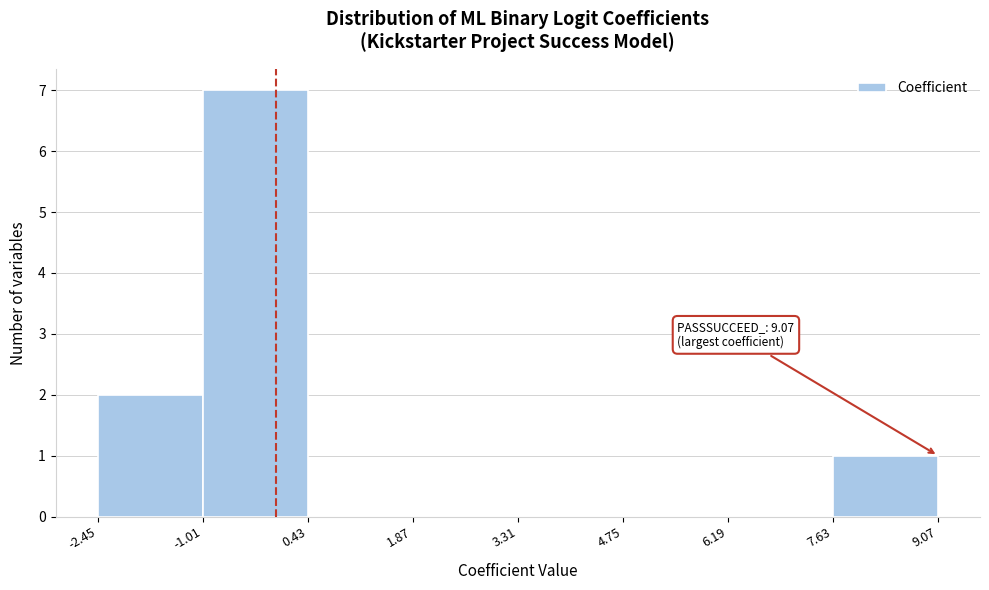

Over which range of the x-axis is the bar tallest?

-1.01 to 0.43